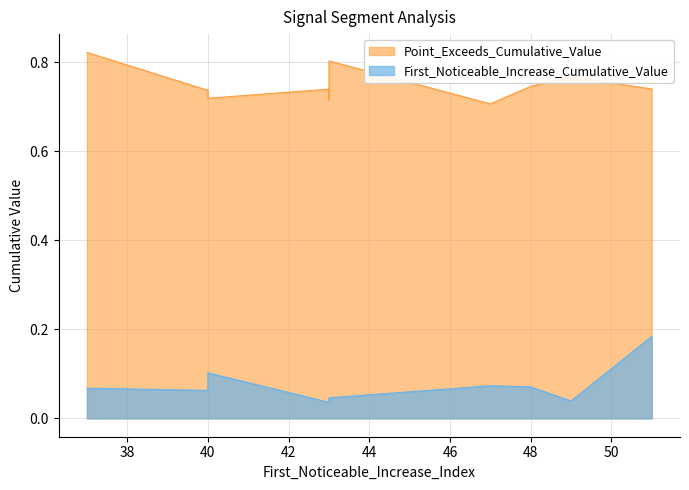

Between 40 and 47, which series saw the biggest shift?

Point_Exceeds_Cumulative_Value